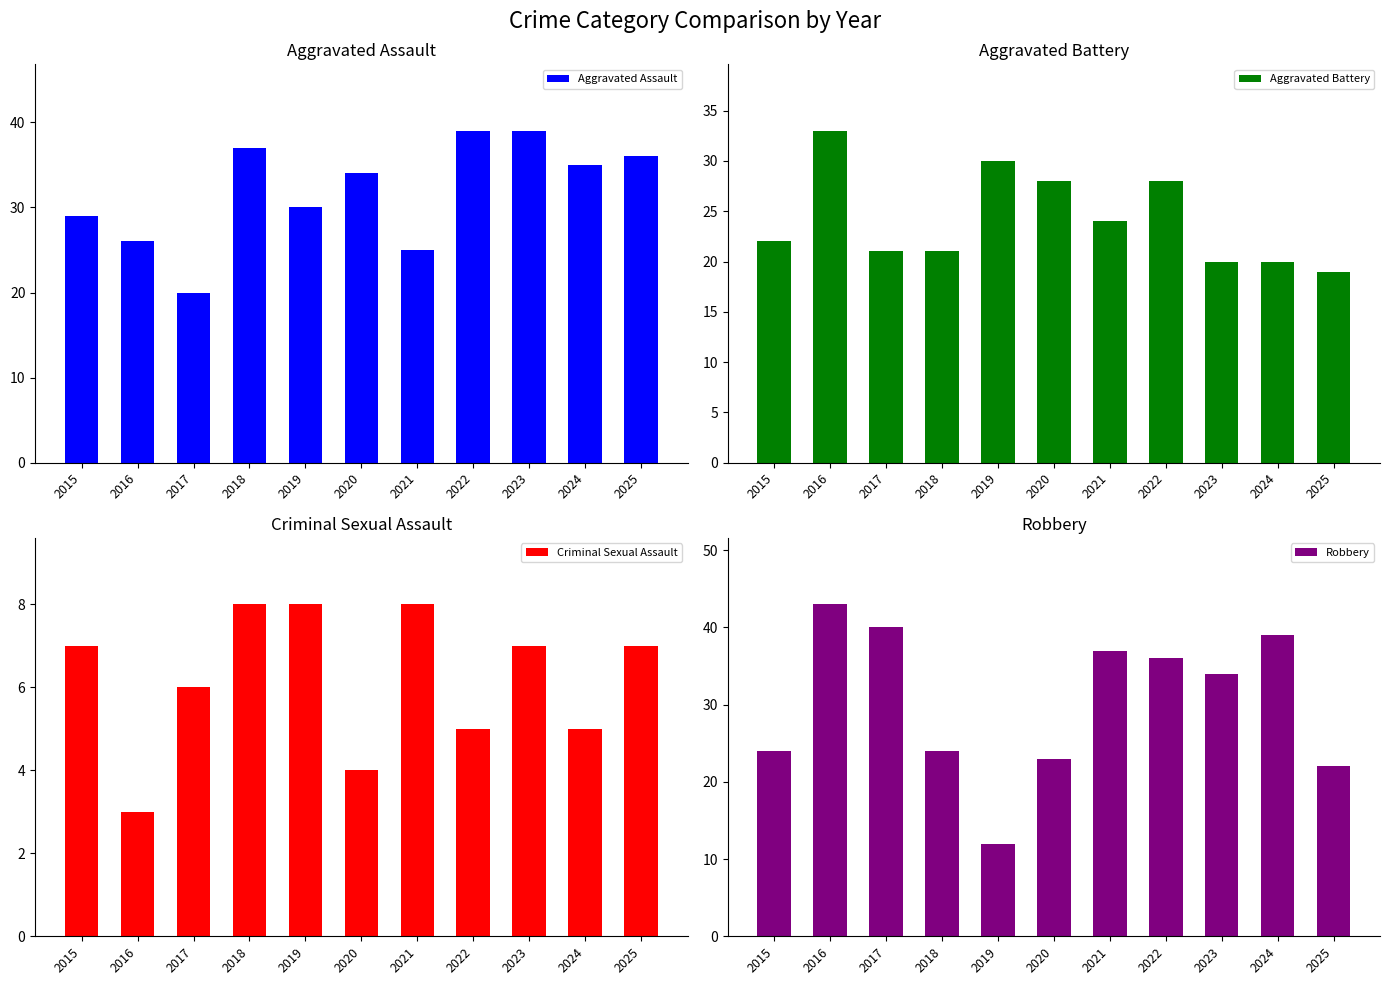

How many data points in Criminal Sexual Assault are less than 7?

5